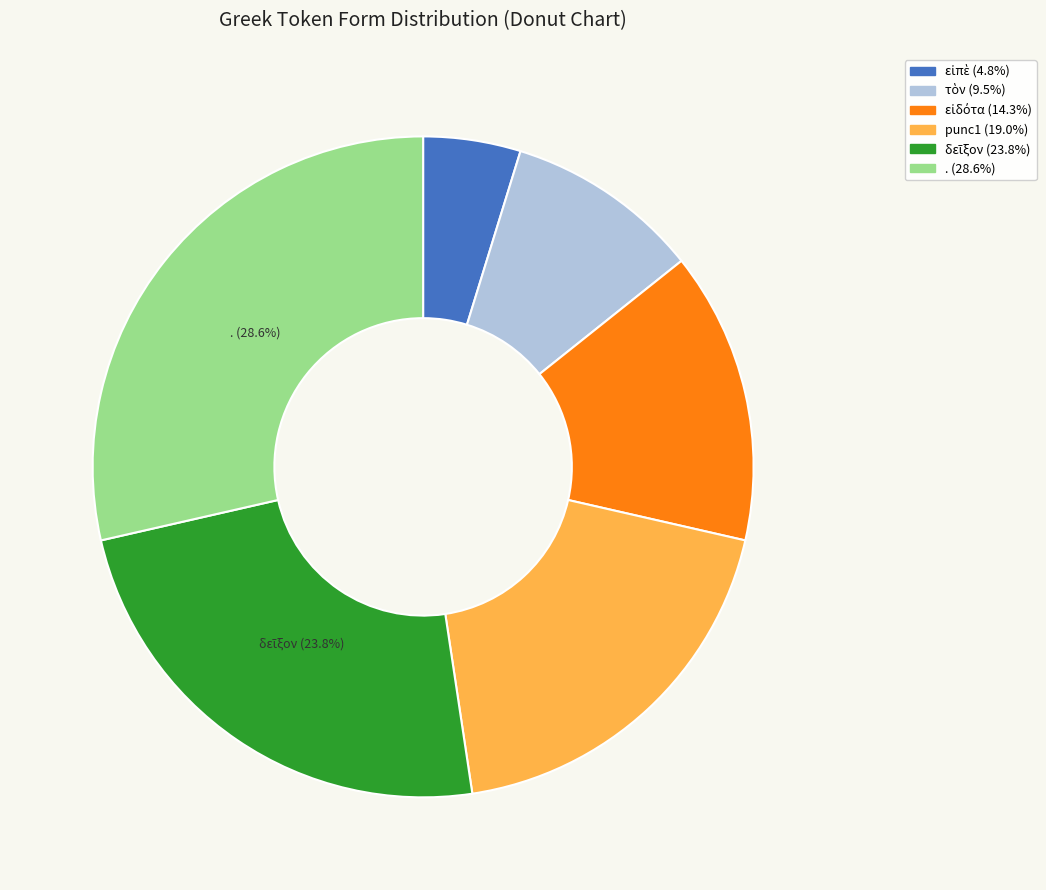

Does any single category account for the majority?

No